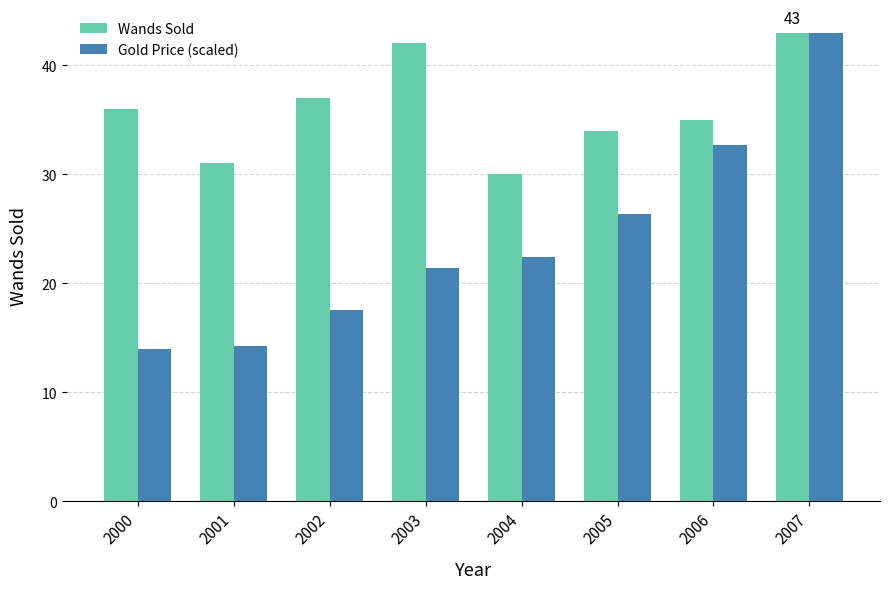

How many groups of bars are there?

8